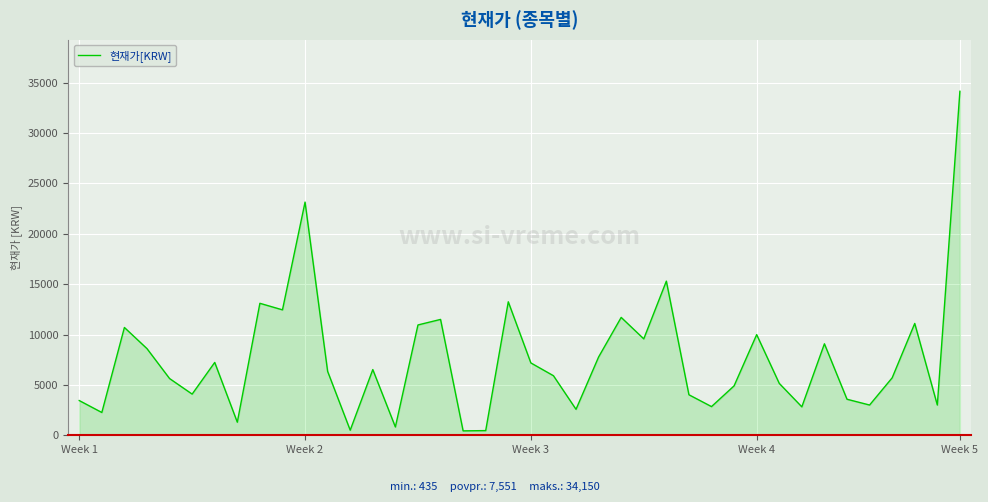

What is the maximum value shown in the chart?

34150